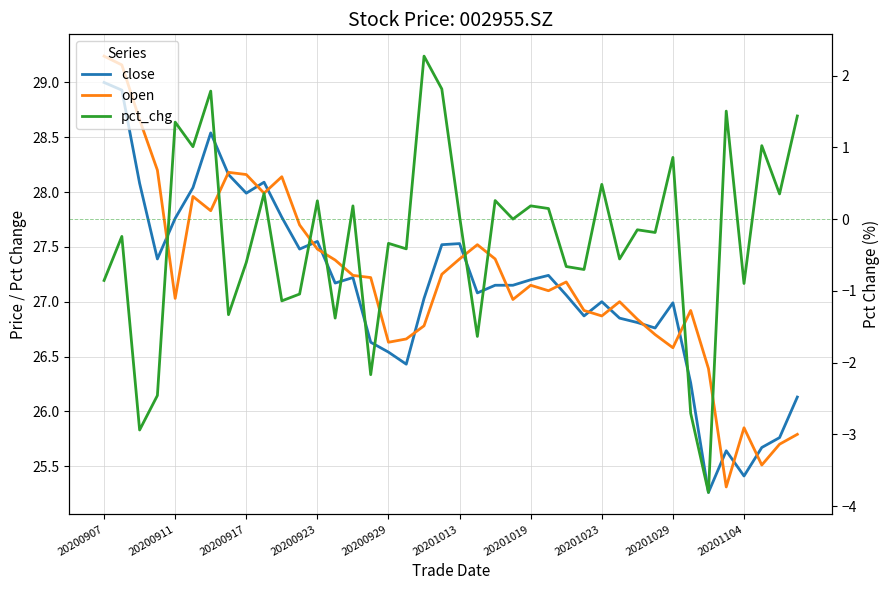

Rank the categories by pct_chg value from highest to lowest.

18, 19, 20201019, 35, 39, 20200929, 37, 20201013, 32, 28, 20201104, 38, 22, 12, 24, 14, 25, 20, 23, 30, 31, 20200911, 16, 17, 29, 20201029, 26, 27, 20200907, 36, 11, 10, 20201023, 13, 21, 15, 20200923, 33, 20200917, 34